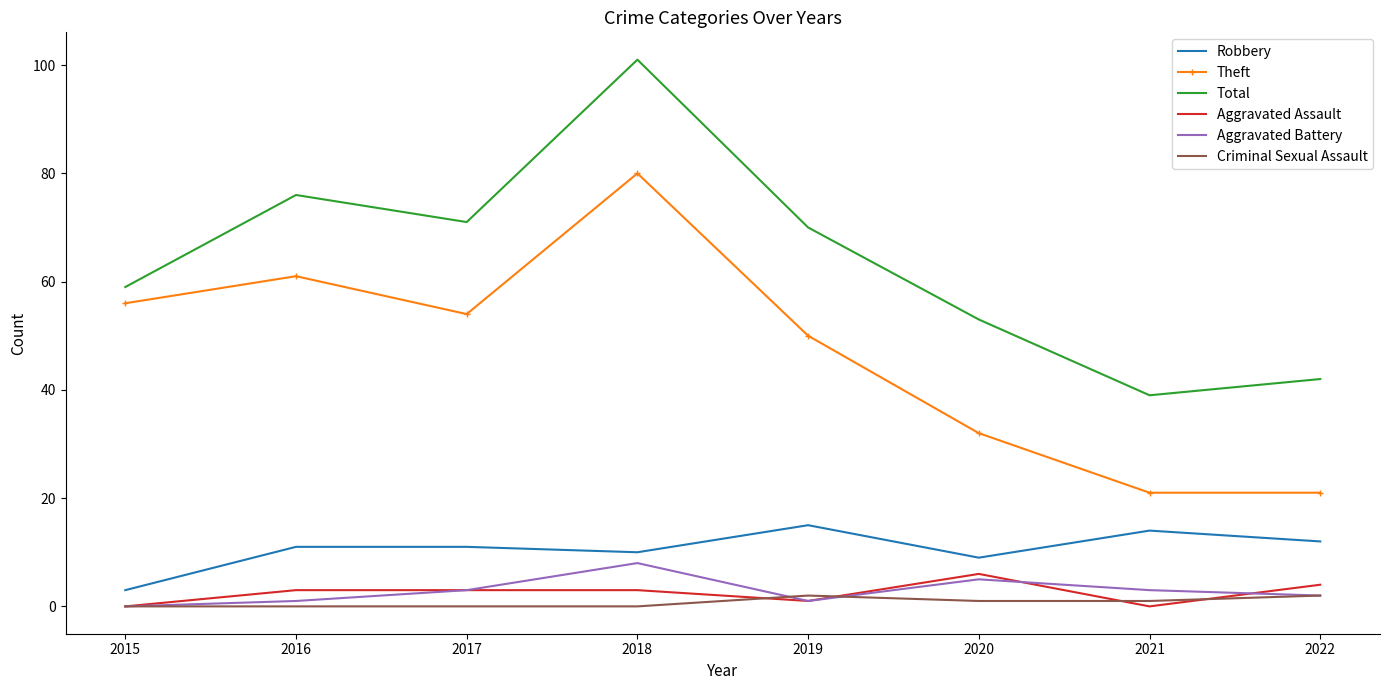

At which category is the sum across all series the highest?

2018